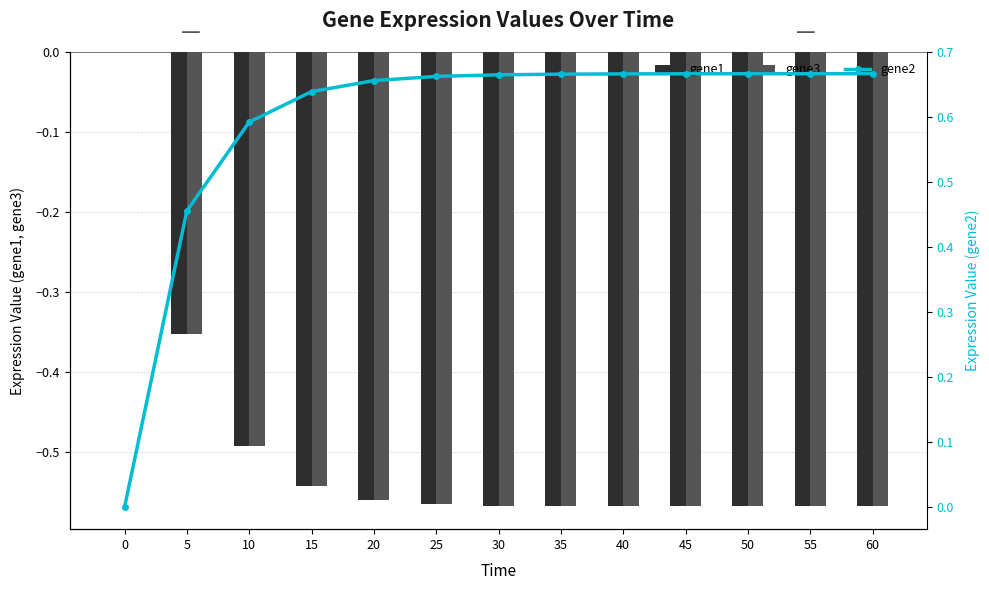

Which series changed the most between 35 and 55?

gene2